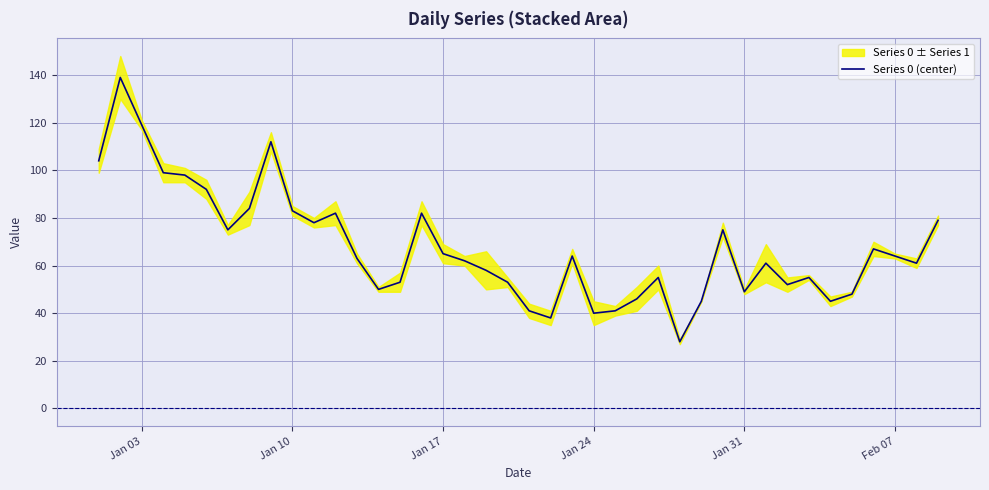

What is the lowest value of the Series 0 (center) series?

28